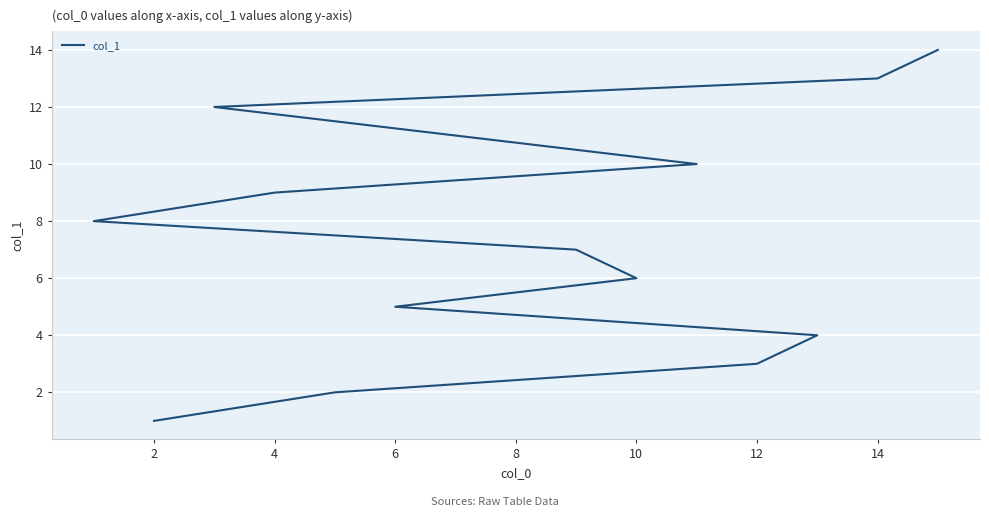

True or false: the data has more than 1 interior local peaks.

False